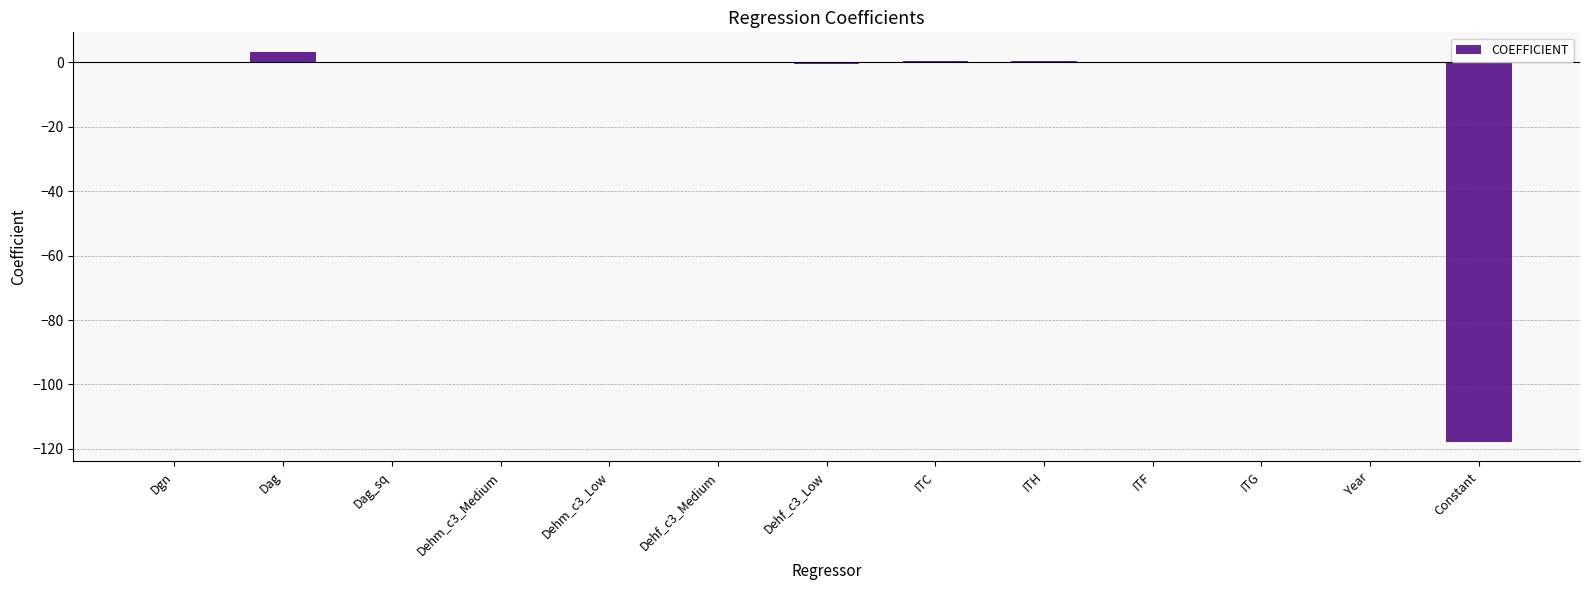

What is the sum of all values?

-114.7